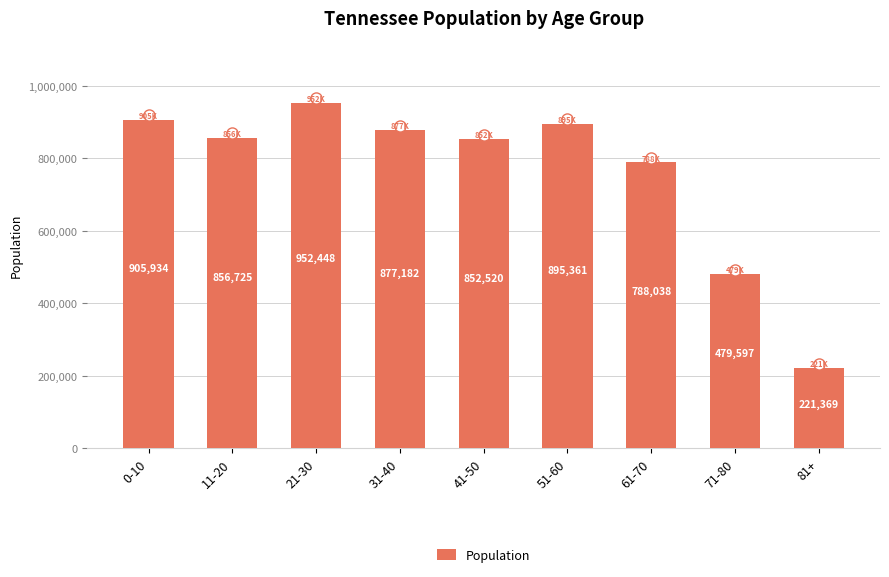

What is the sum of the values at 0-10 and 51-60?

1801295